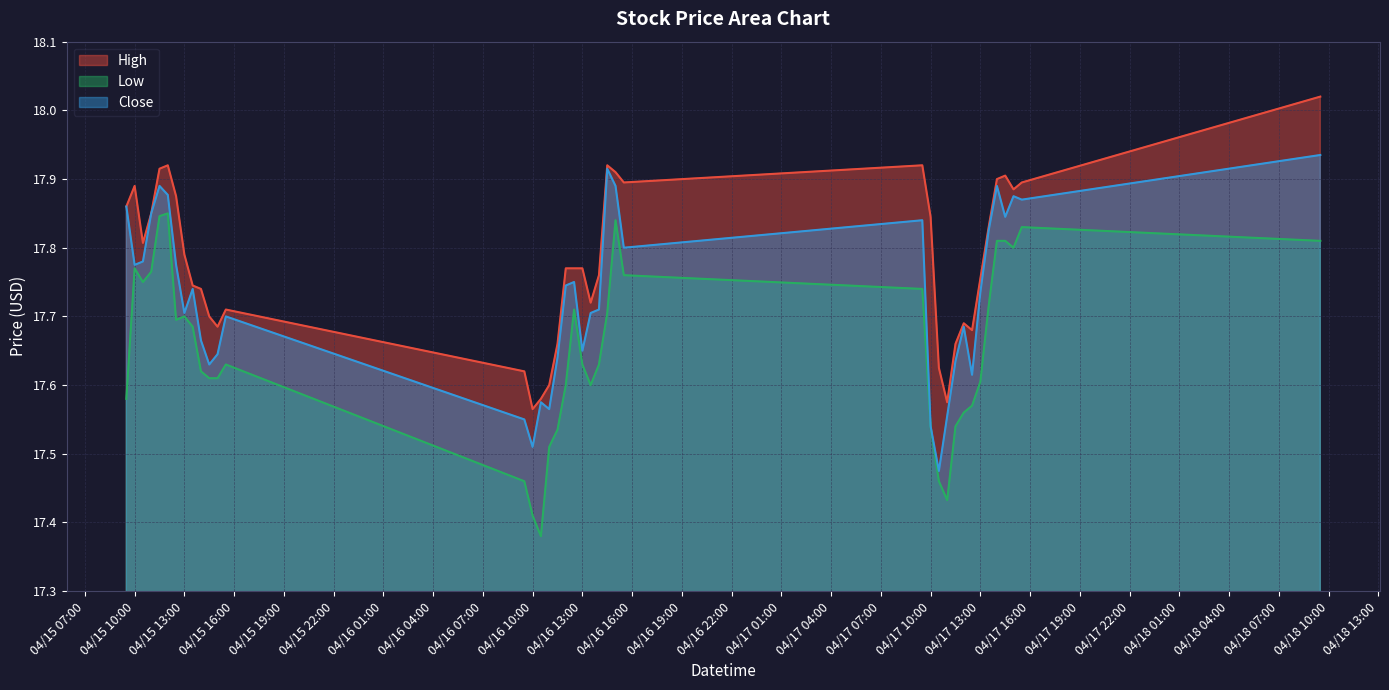

What is the sum of all High values?

711.2